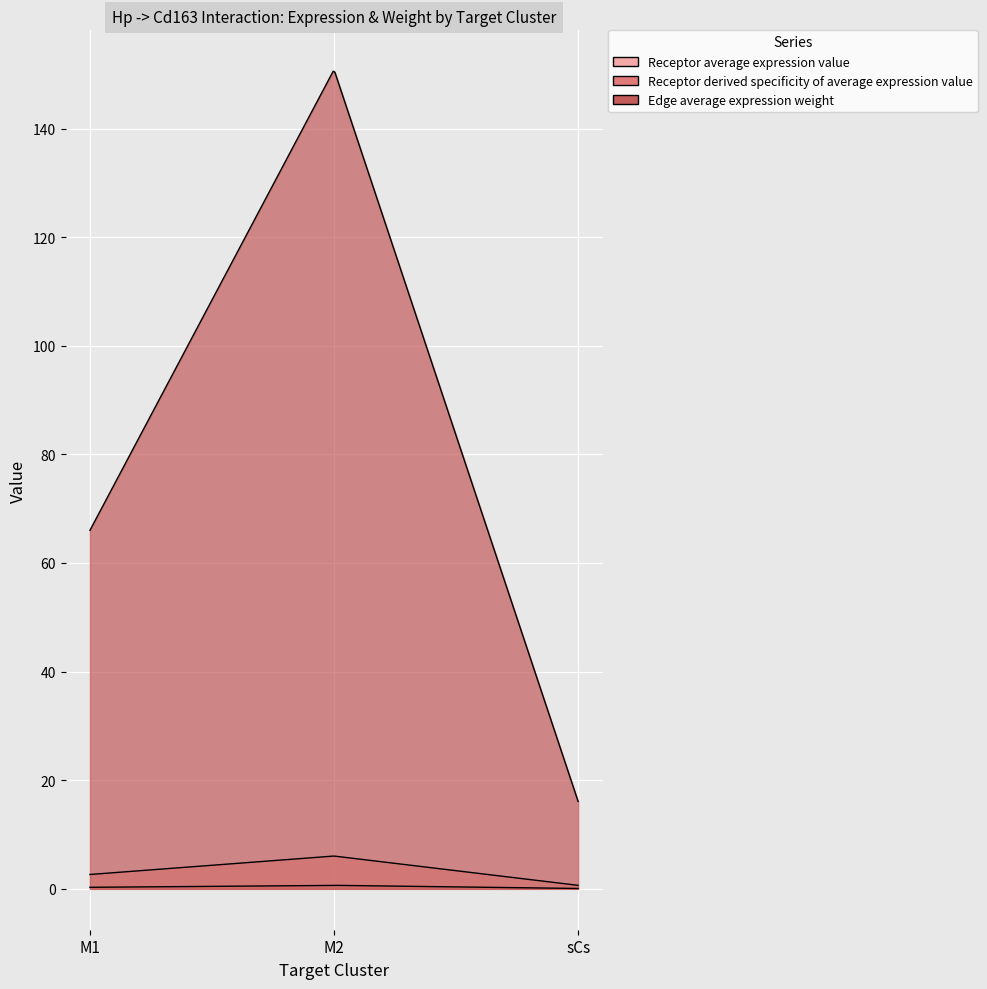

Is it true that Receptor total expression value equals 0.3 at sCs?

False